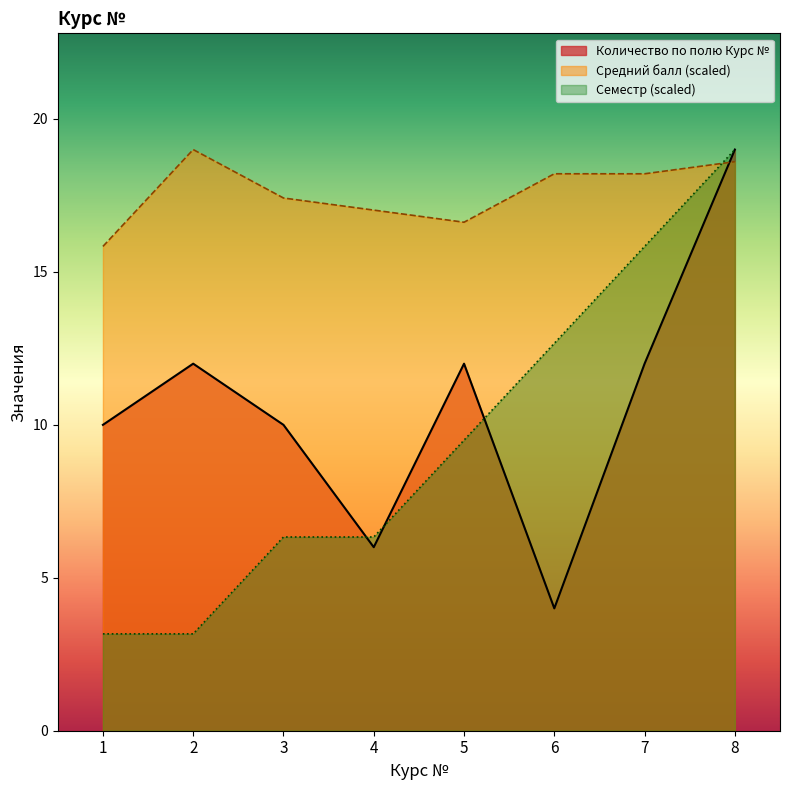

Where do Количество по полю Курс № and Семестр first cross each other?

3 and 4